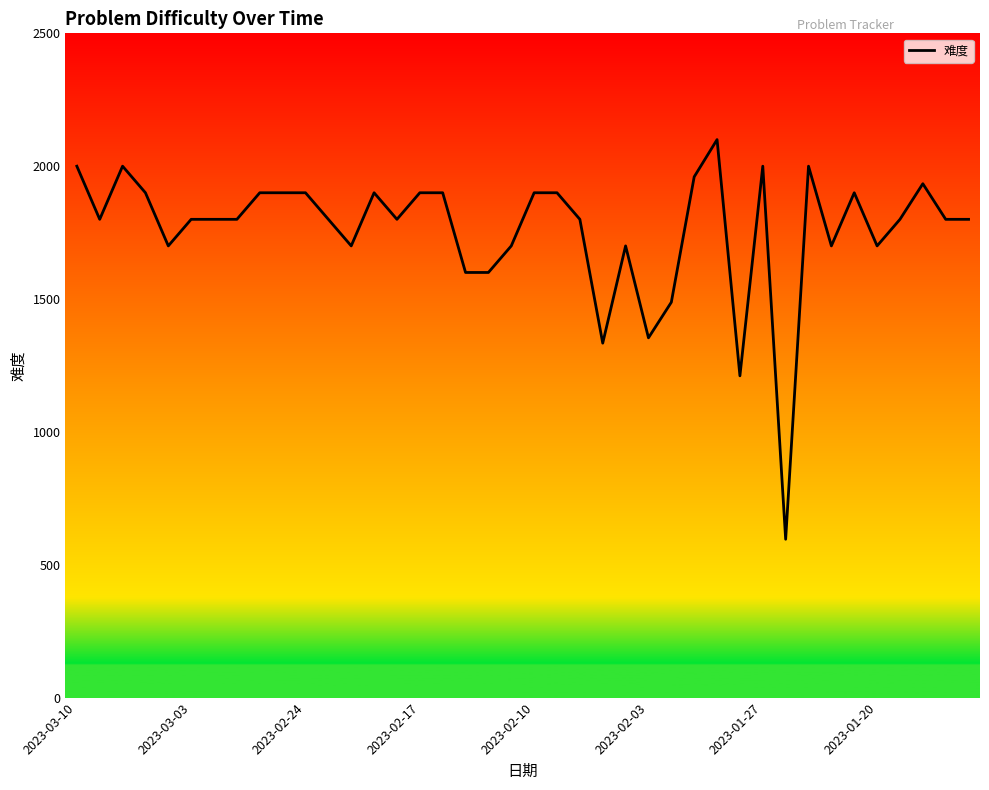

What is the difference between the maximum and minimum values?

1504